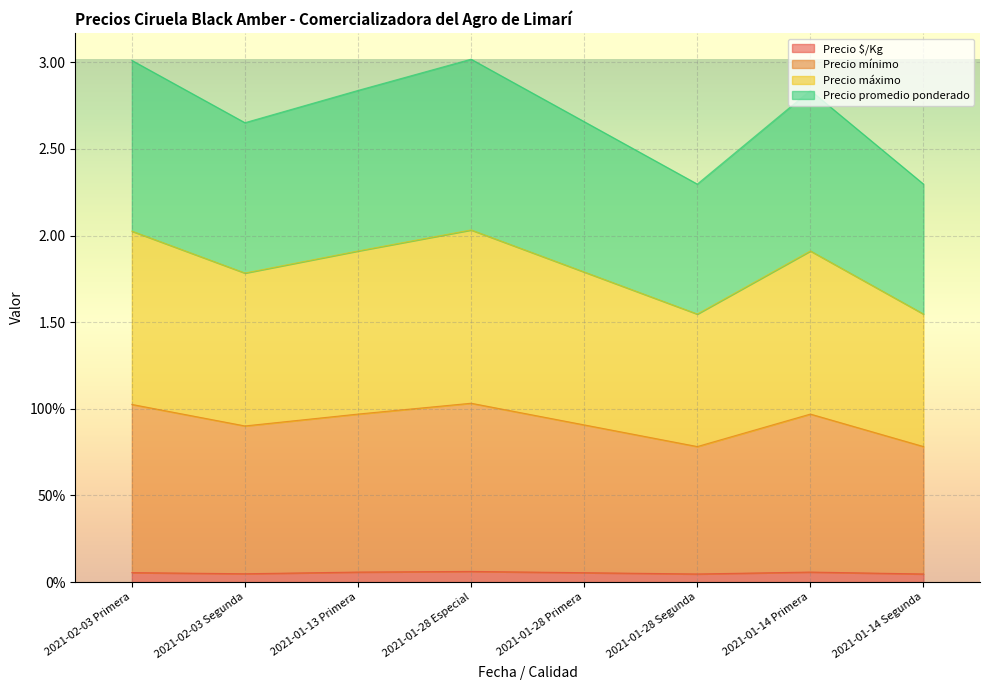

What is the approximate value of Precio máximo at 2021-01-14 Primera?

1.9